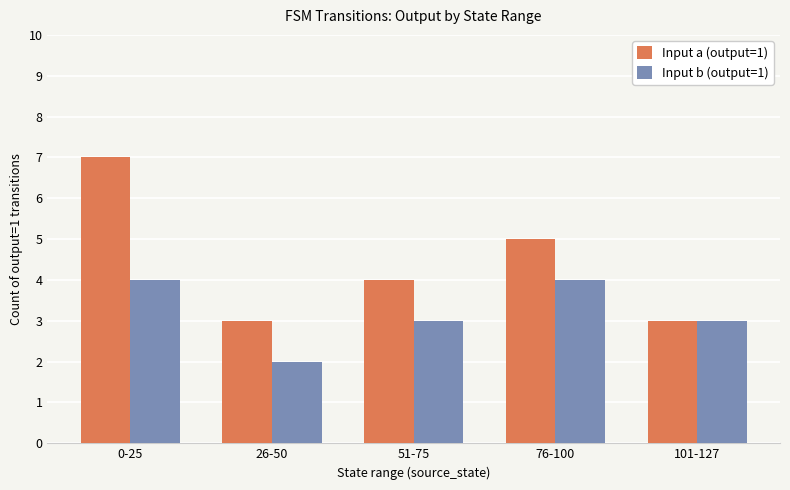

Are the bars horizontal?

No